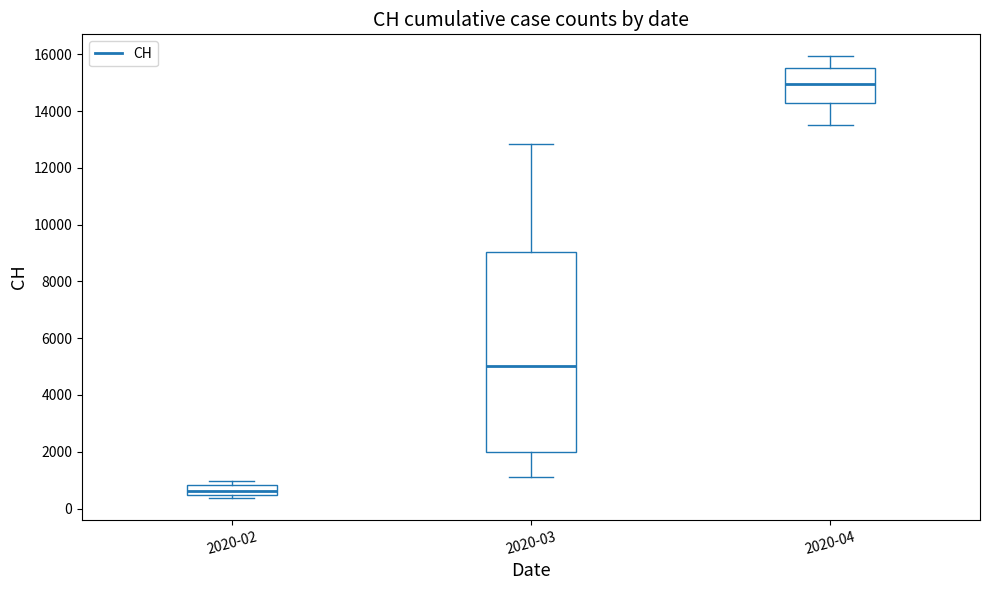

Reading left to right, read every box against the y-axis: the position of its median line, the range the box covers, and the ends of its whiskers. The values are not printed on the chart, so give them approximately, as read against the axis.

2020-02: median 600, box 400 to 800, whiskers 400 (just below the box's lower edge) to 1000
2020-03: median 5000, box 2000 to 9000, whiskers 1200 to 12800
2020-04: median 15000, box 14200 to 15600, whiskers 13600 to 16000